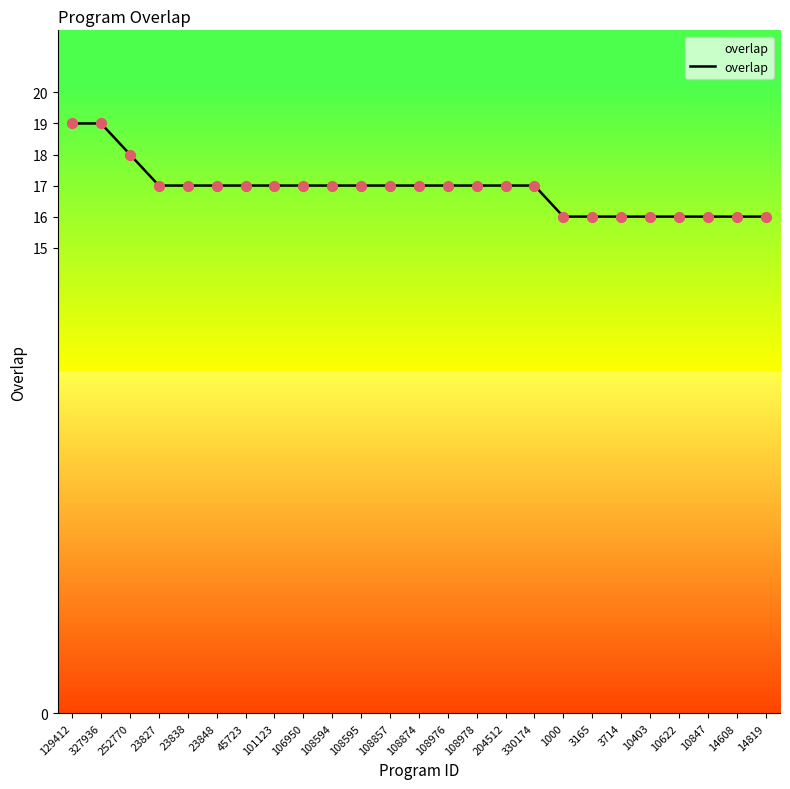

Which has a higher value, 14819 or 106950?

106950